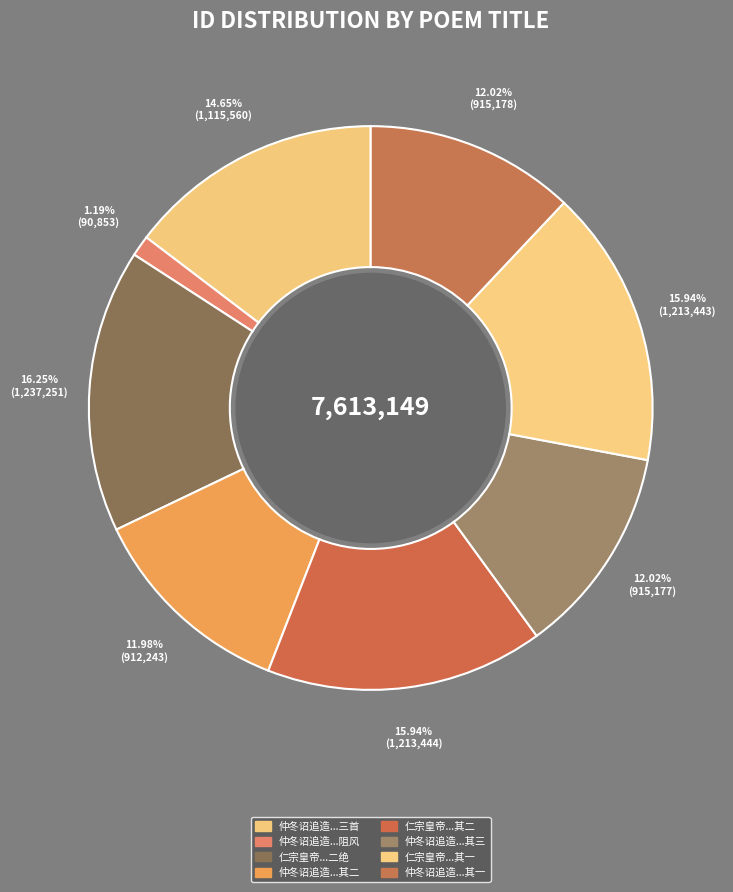

How many segments does this pie chart have?

8